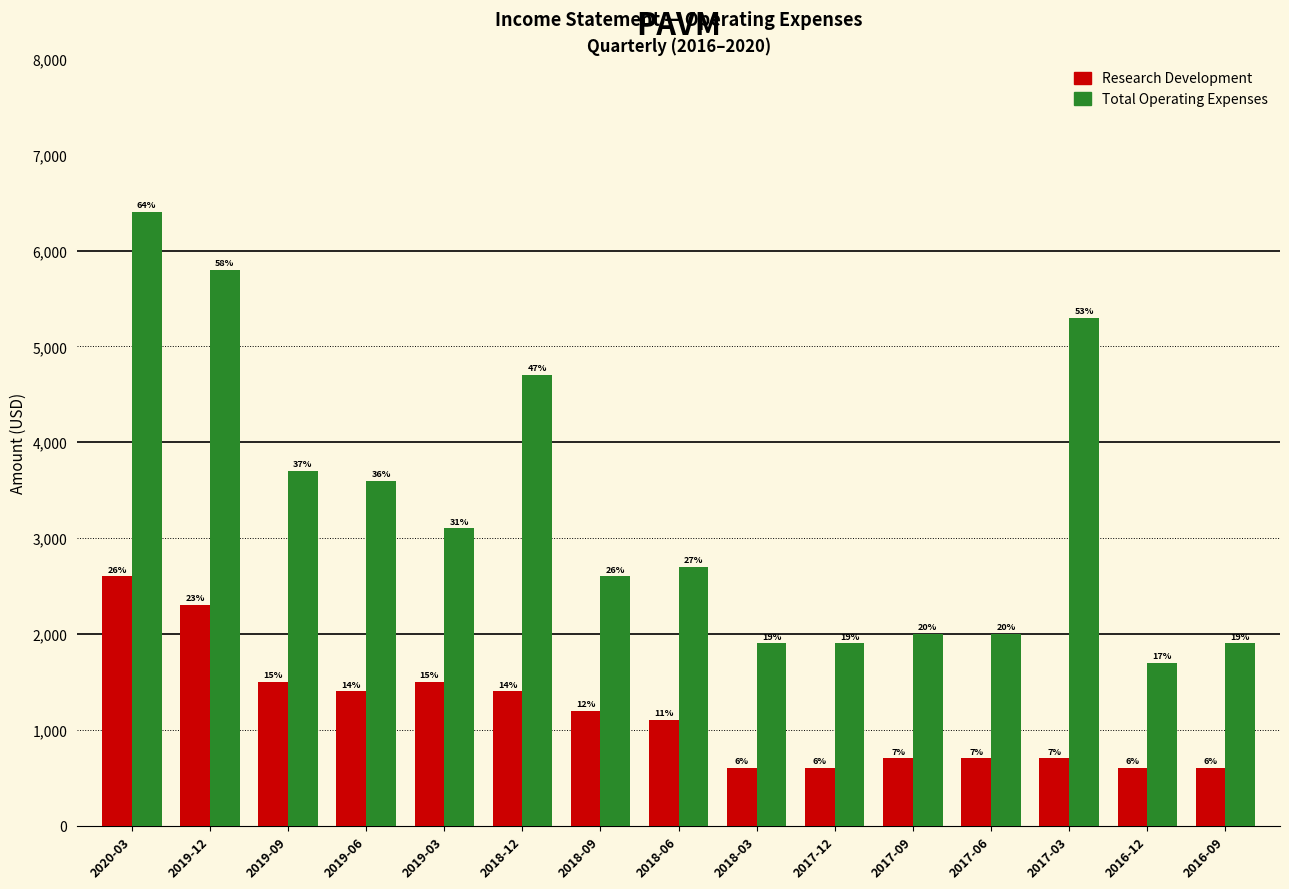

Are the bars grouped side by side (vs. stacked)?

Yes